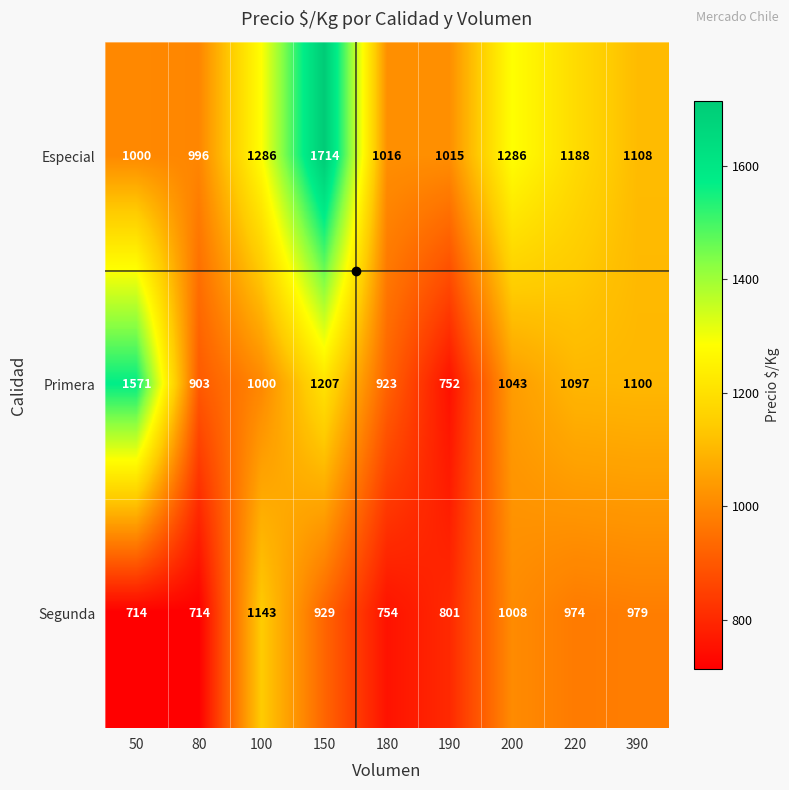

At 220, list the series in order from smallest to largest.

Segunda, Primera, Especial